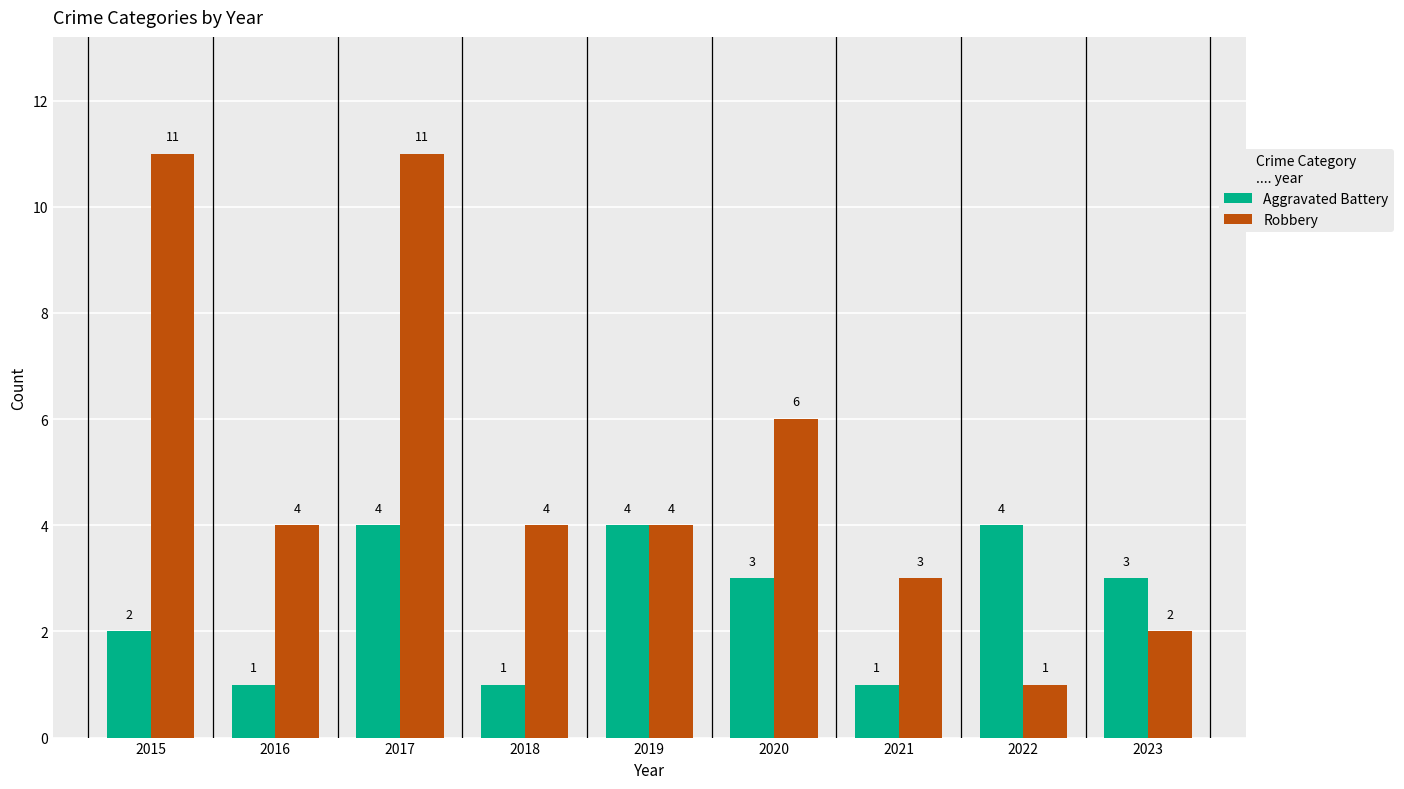

What is the sum of all Aggravated Battery values?

23